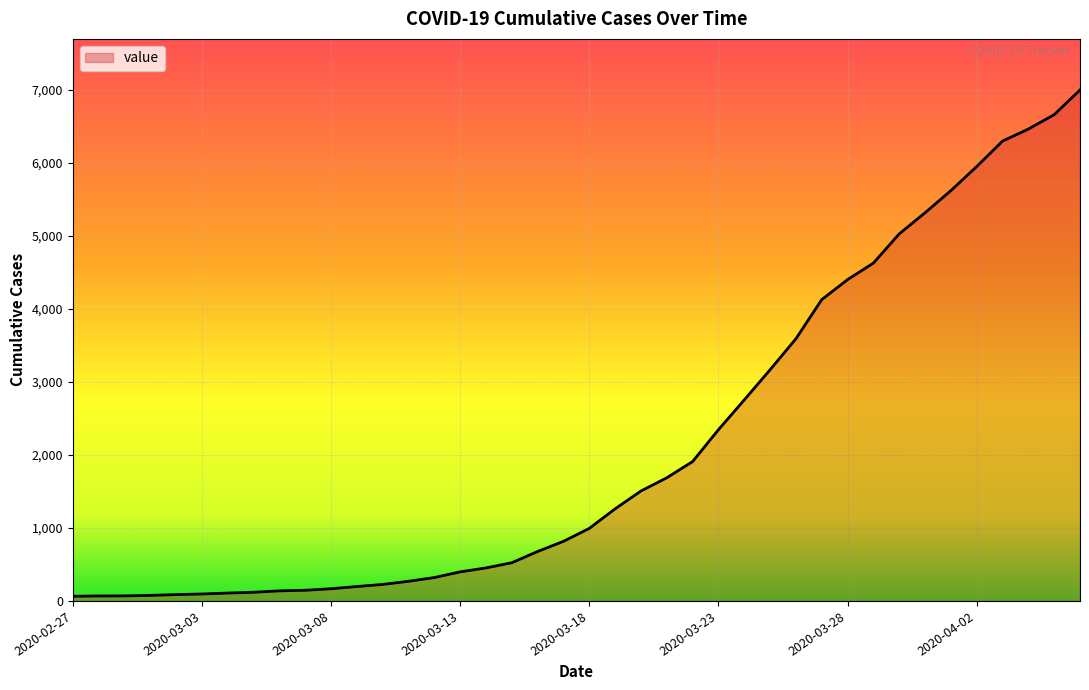

What is the difference between the maximum and minimum values?

6931